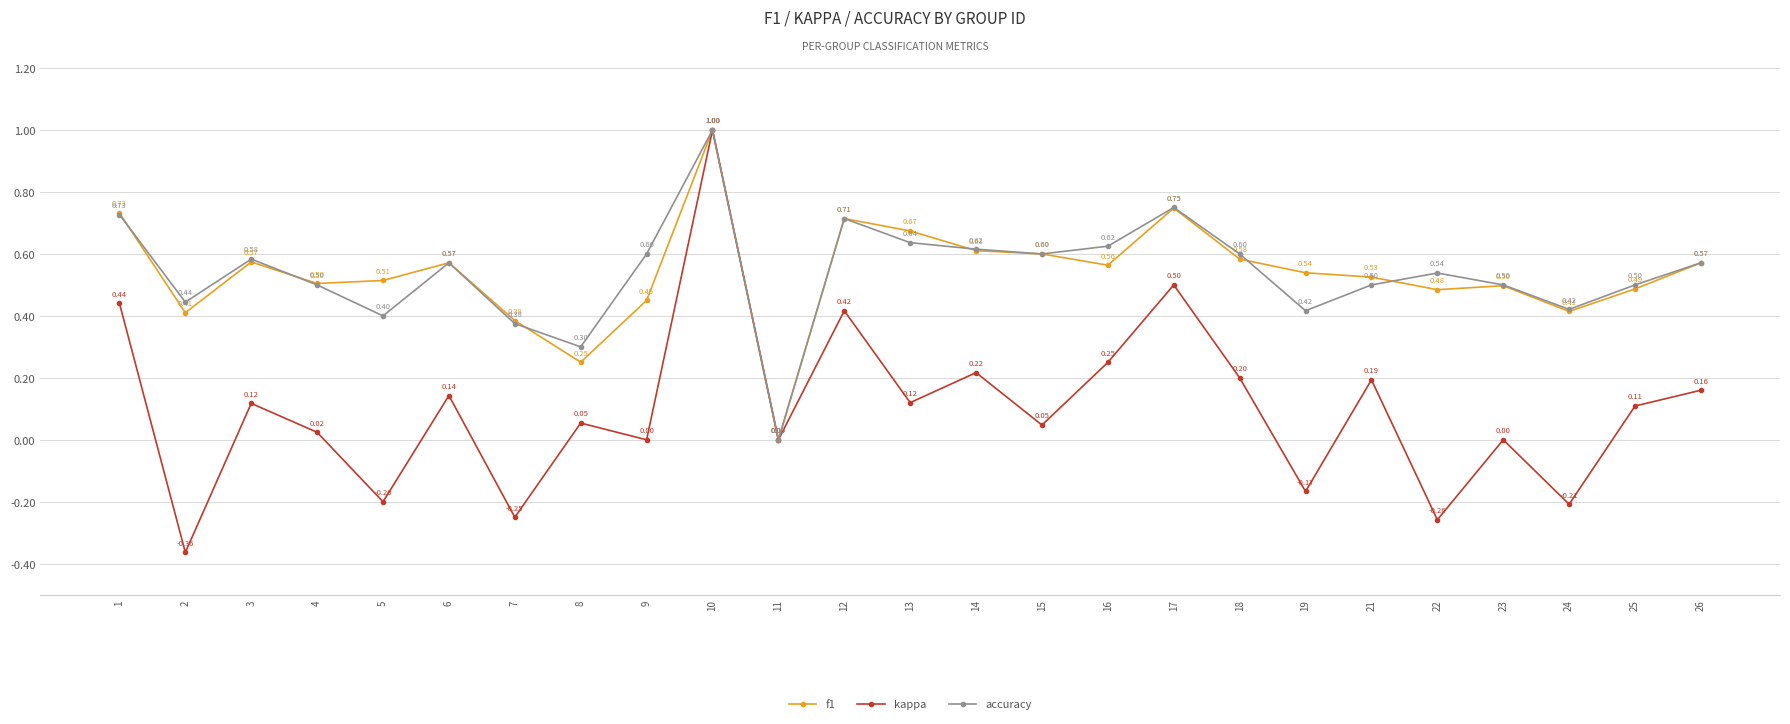

In kappa, how many points are higher than both neighbors (excluding endpoints)?

9